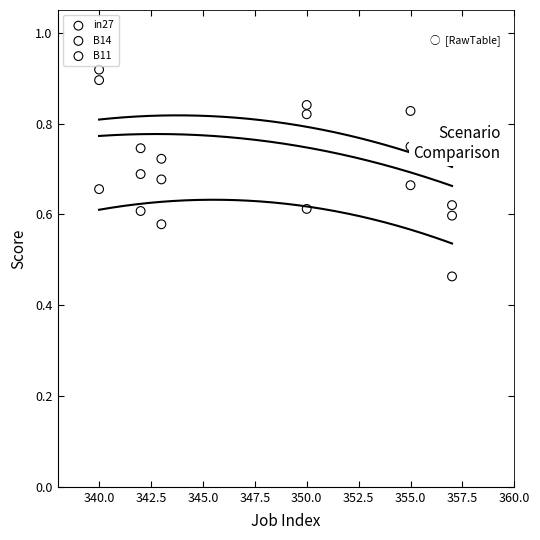

Which series contains the lowest Y value?

in27